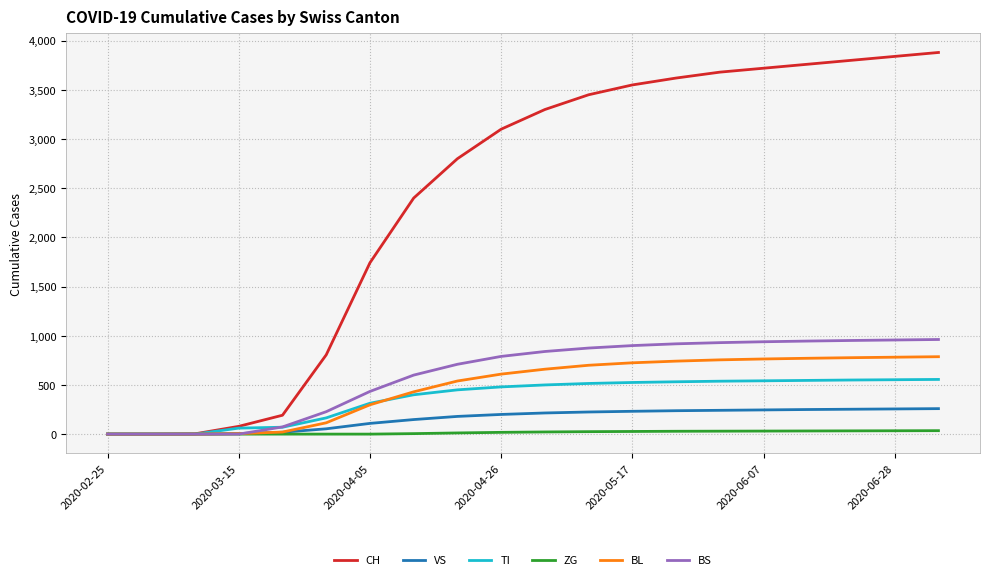

Which series has the widest spread of values?

CH